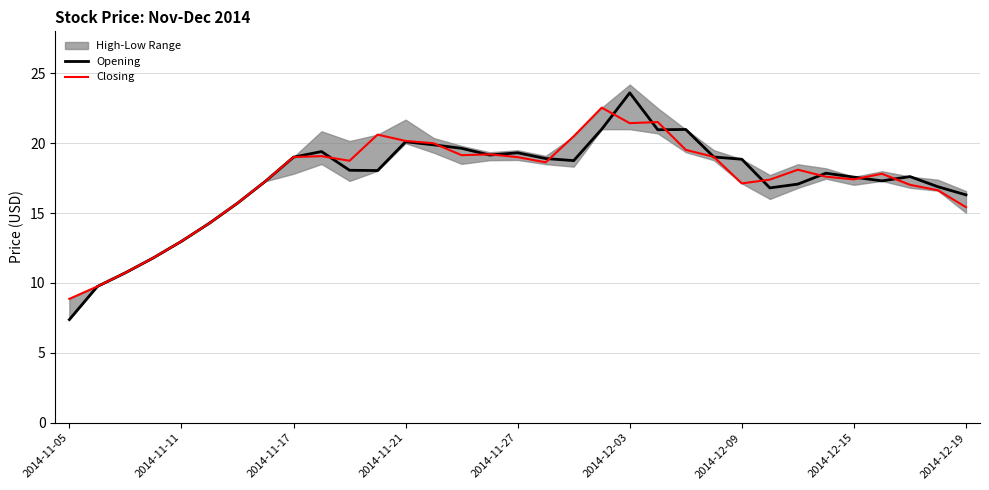

Is it true that Closing equals 9.3 at 2014-11-27?

False